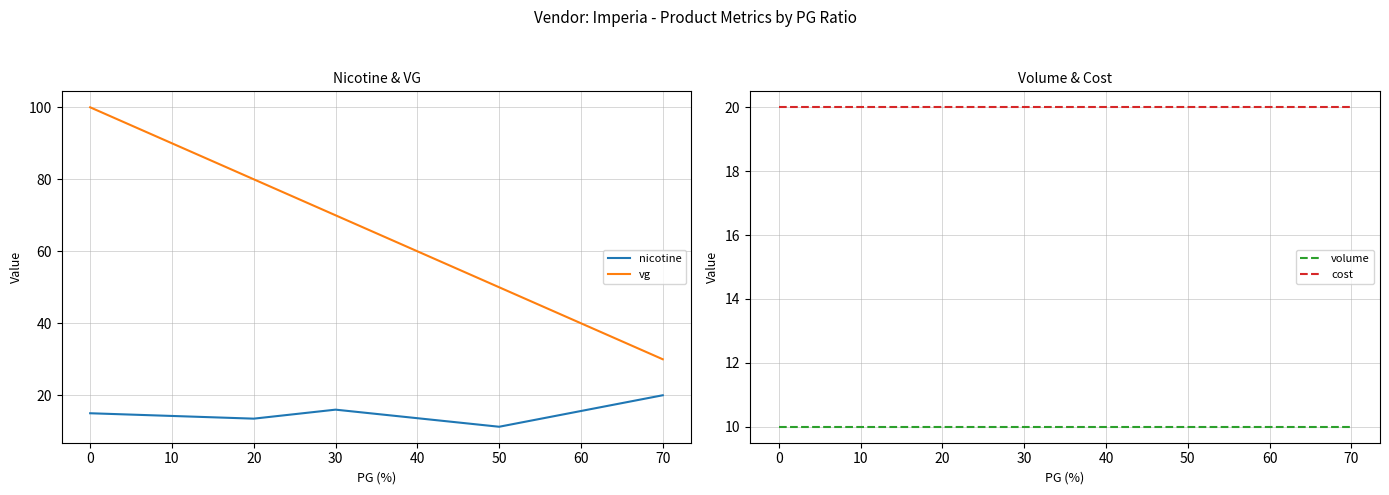

The cost series shows 30 at 30. True or false?

False